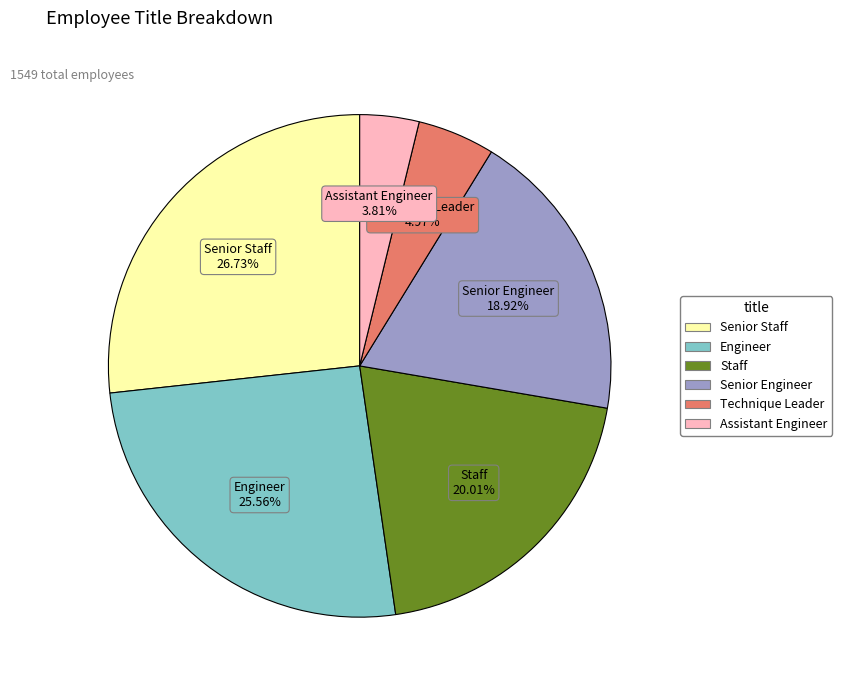

Does Engineer account for over 50% of the chart?

No